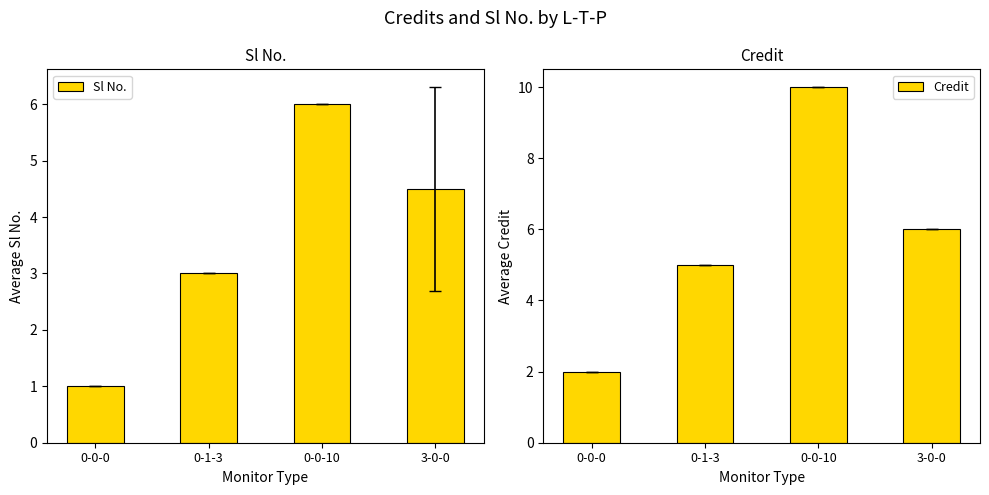

Is the value of Sl No. at 0-0-10 greater than the value of Credit at 3-0-0?

No